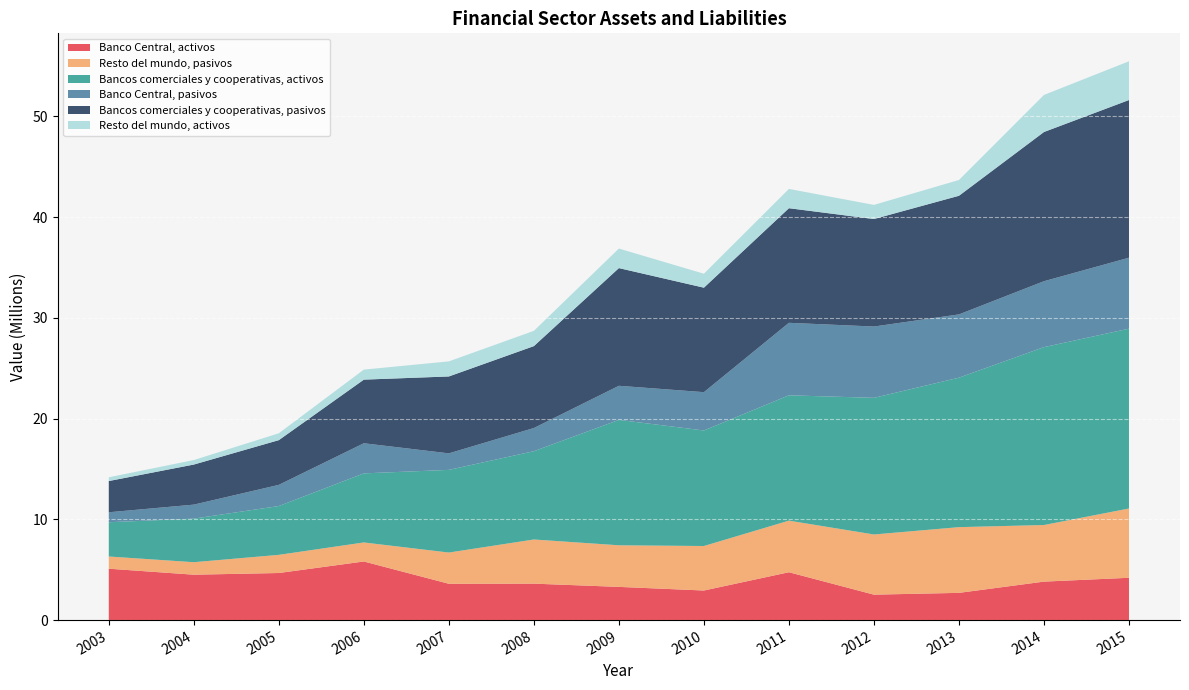

Reading right to left, list all the values displayed in this chart.

Banco Central, activos: 4200487	3819114	2703157	2525204	4750506	2936822	3296113	3617800	3605658	5817211	4673529	4506288	5100429
Resto del mundo, pasivos: 6874541	5617153	6521658	5971113	5119950	4415829	4128008	4381493	3097704	1888414	1802309	1238982	1211112
Bancos comerciales y cooperativas, activos: 17848637	17653899	14834628	13561809	12437673	11465486	12445516	8764320	8204883	6855574	4844485	4324569	3402351
Banco Central, pasivos: 7040388	6541775	6278717	7076793	7195342	3803257	3383998	2297883	1639388	2989830	2100101	1390032	987303
Bancos comerciales y cooperativas, pasivos: 15649118	14807517	11772732	10667969	11373388	10368266	11680528	8129676	7631863	6313303	4439124	3976300	3099008
Resto del mundo, activos: 3845676	3678945	1568229	1402555	1915213	1386375	1939873	1513902	1497003	994283	682546	447598	372514